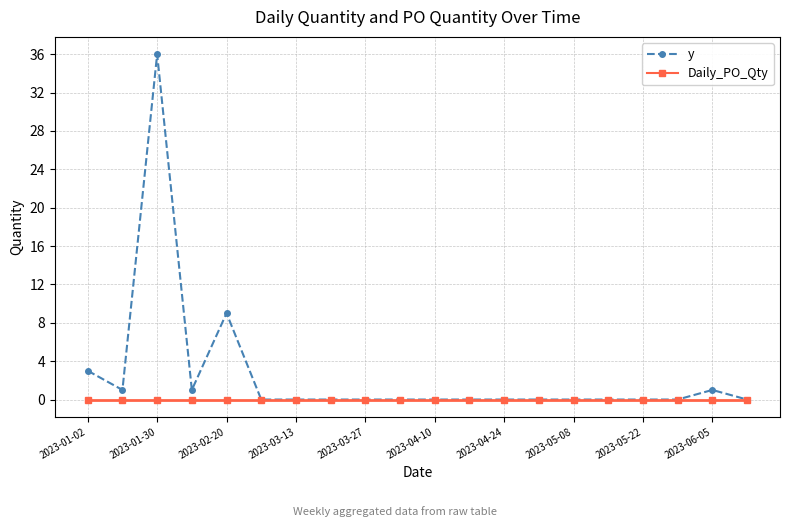

Which series has the widest spread of values?

y